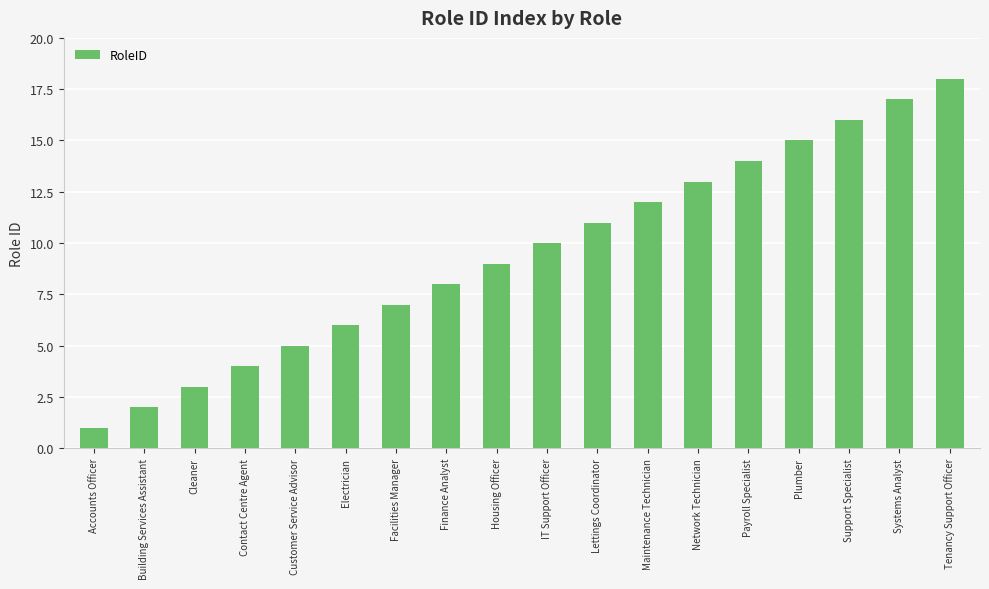

What is the ratio of the value at Support Specialist to the value at IT Support Officer?

1.6